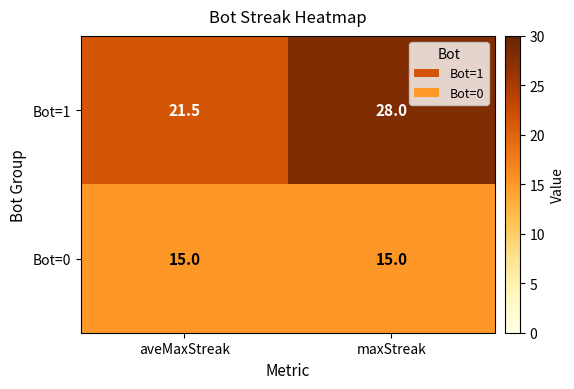

Between aveMaxStreak and maxStreak, which series saw the biggest shift?

Bot=1